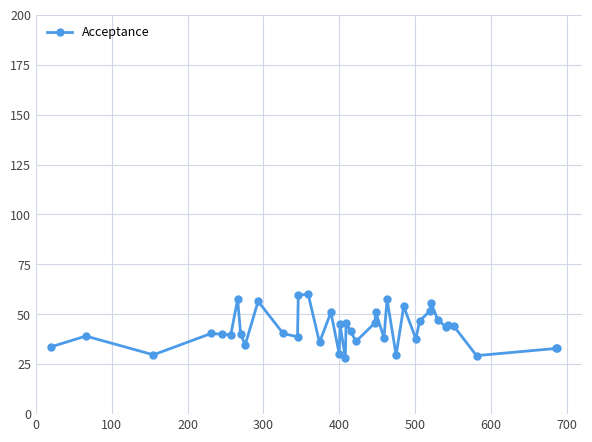

What is the value of the 10th point from the left?

56.5